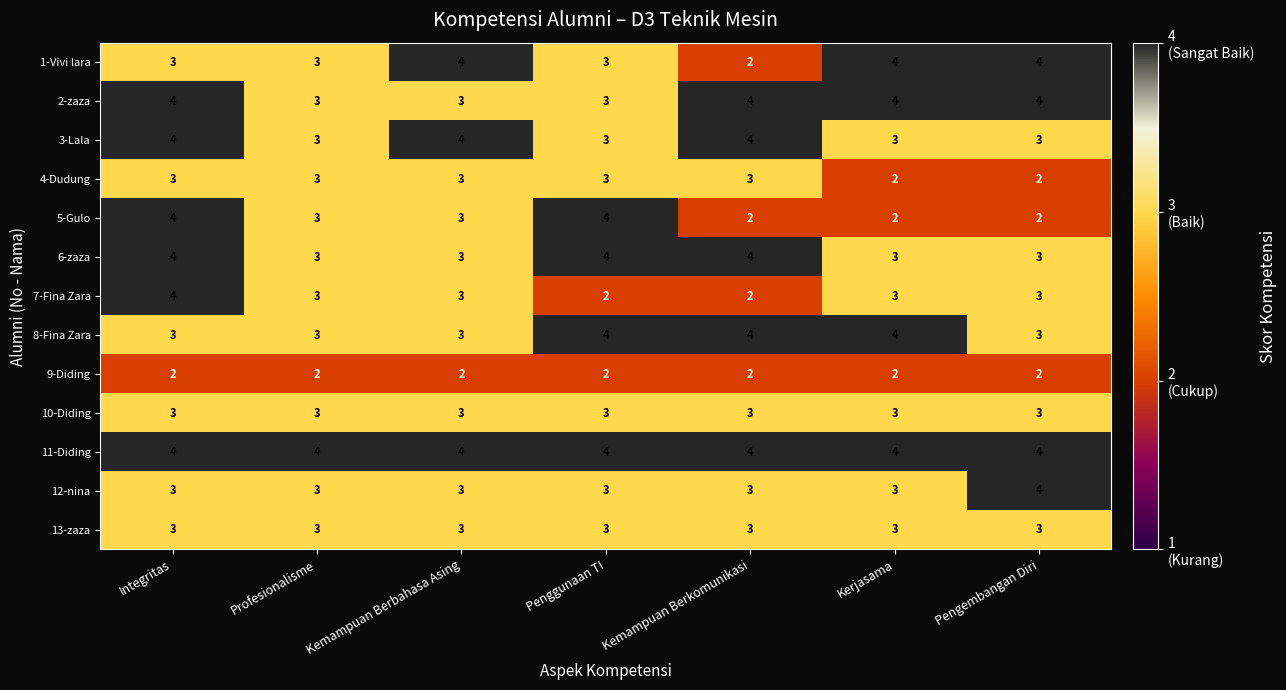

Count the number of data series in this chart.

13